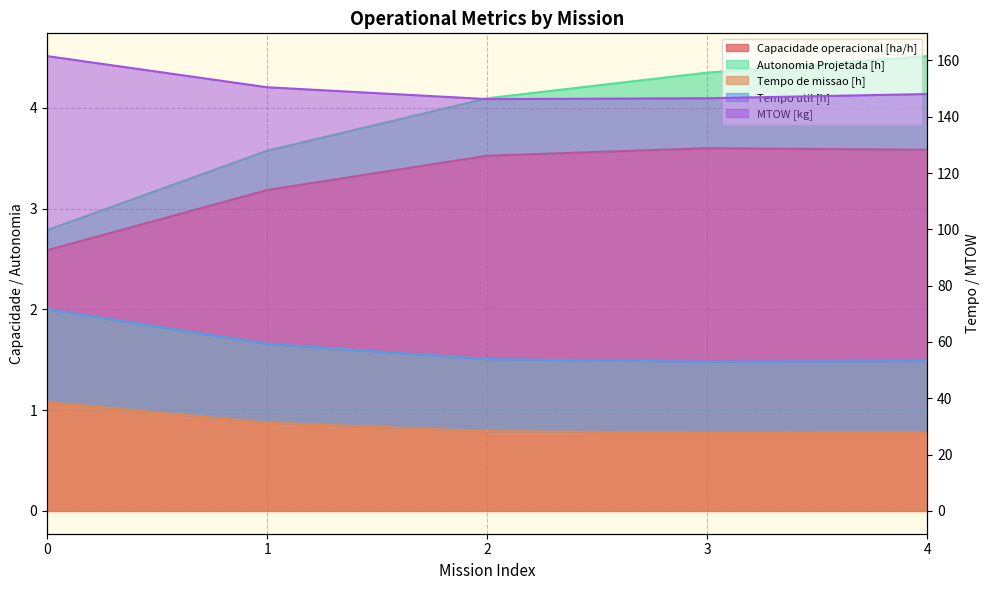

Which category has the lowest value in the Tempo de missao [h] series?

3